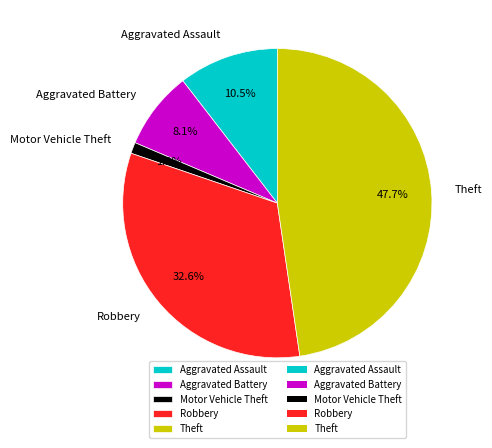

Which category has the biggest portion of the pie?

Theft